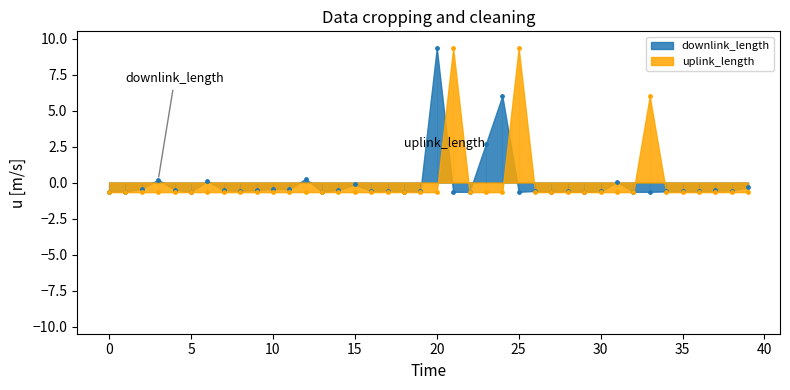

Which series reaches the minimum Y coordinate?

uplink_length